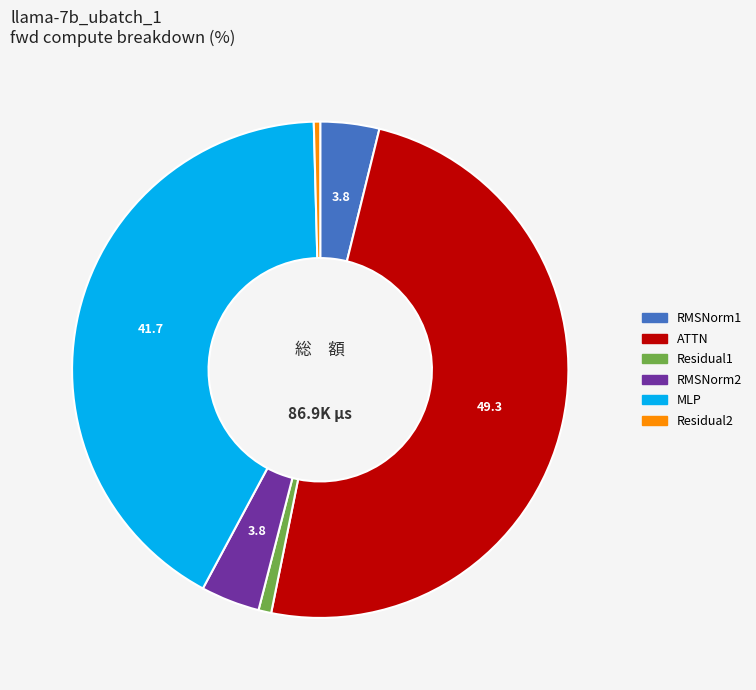

What is the largest slice in the pie chart?

ATTN